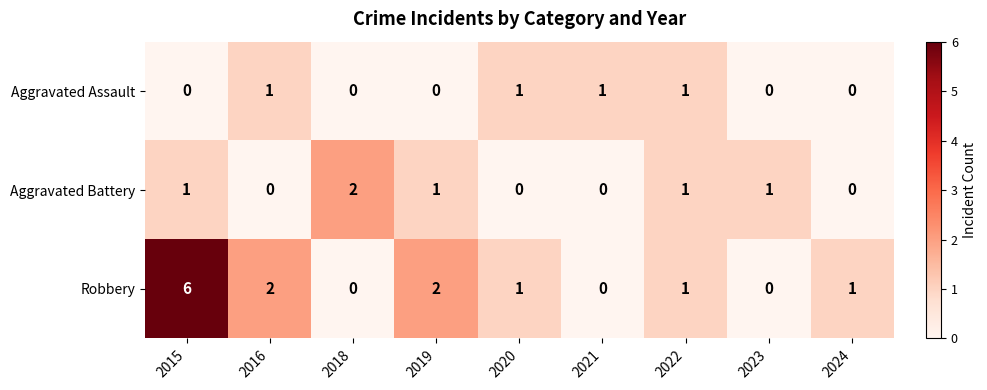

List the series in order of their overall mean, lowest first.

Aggravated Assault, Aggravated Battery, Robbery